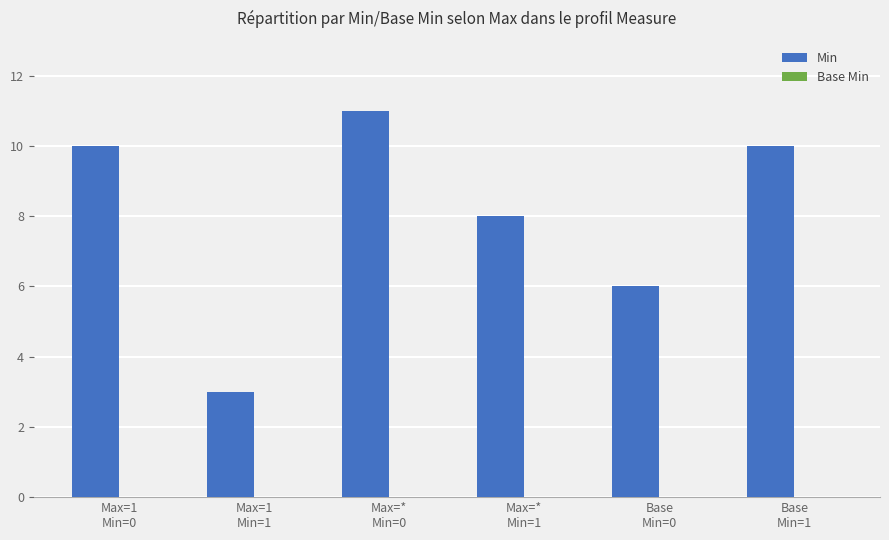

What is the average value?

8